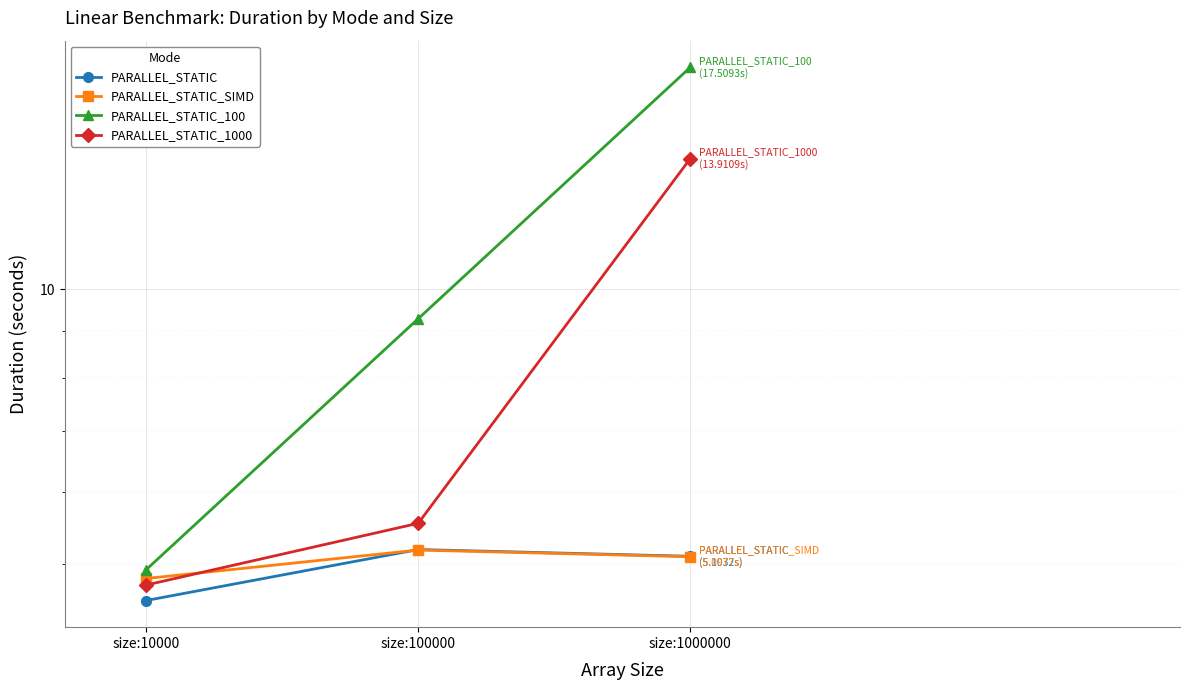

Rank the series at size:100000 from lowest to highest value.

PARALLEL_STATIC_SIMD, PARALLEL_STATIC, PARALLEL_STATIC_1000, PARALLEL_STATIC_100